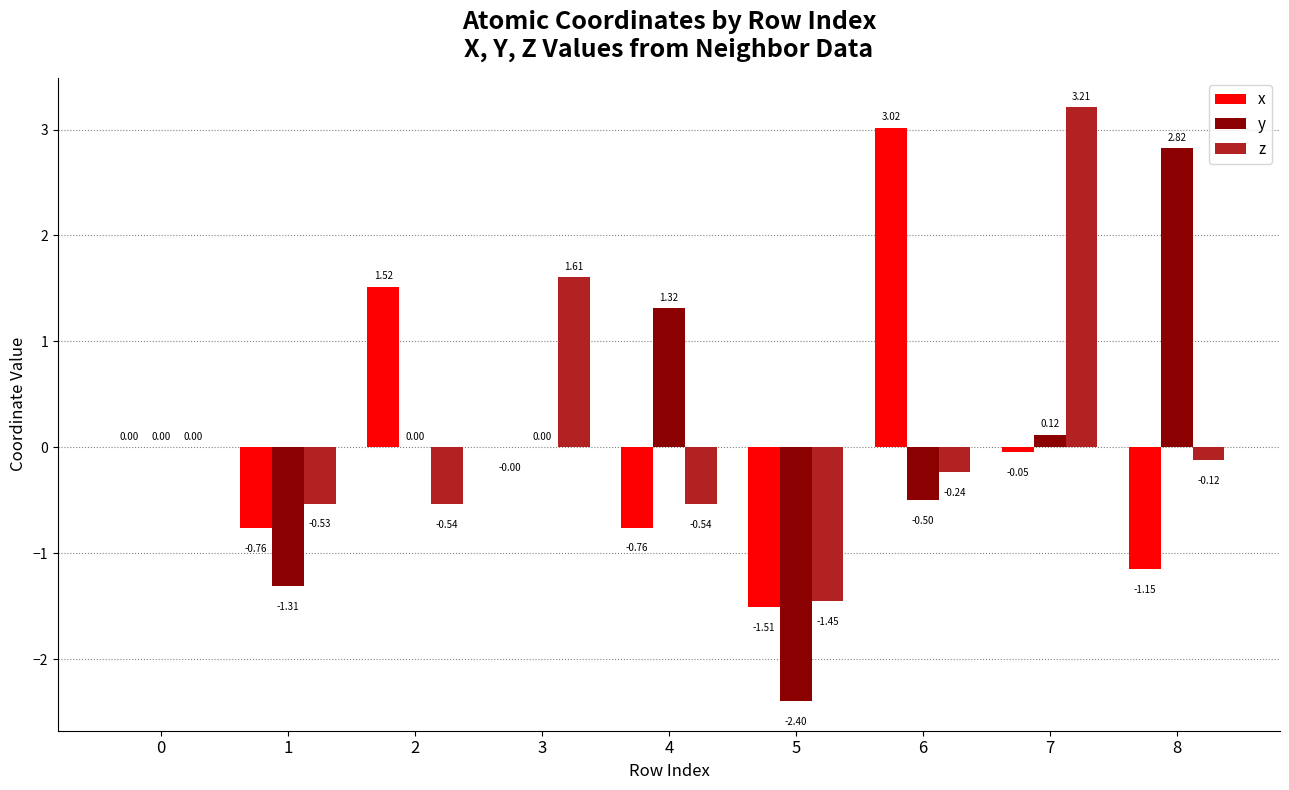

Between 1 and 7, which series saw the biggest shift?

z